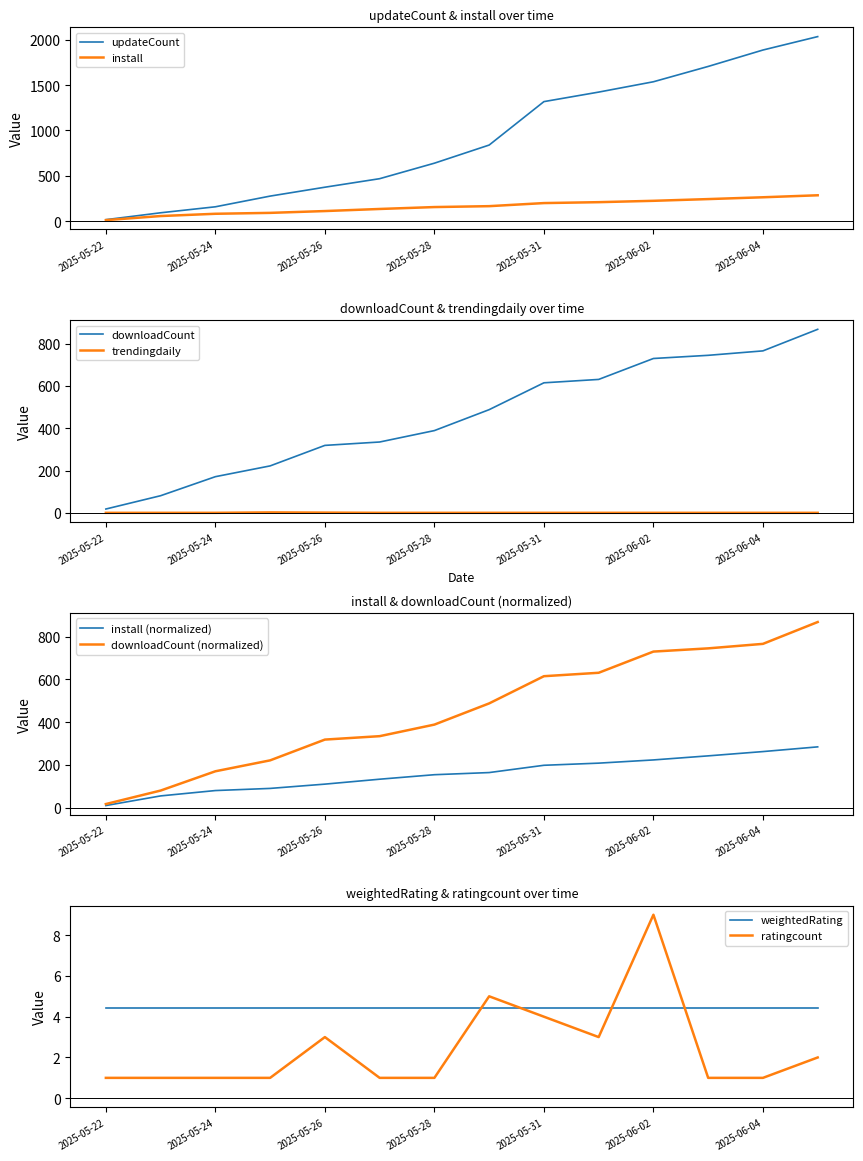

What is the difference between the highest and lowest values at 2025-06-03?

1706